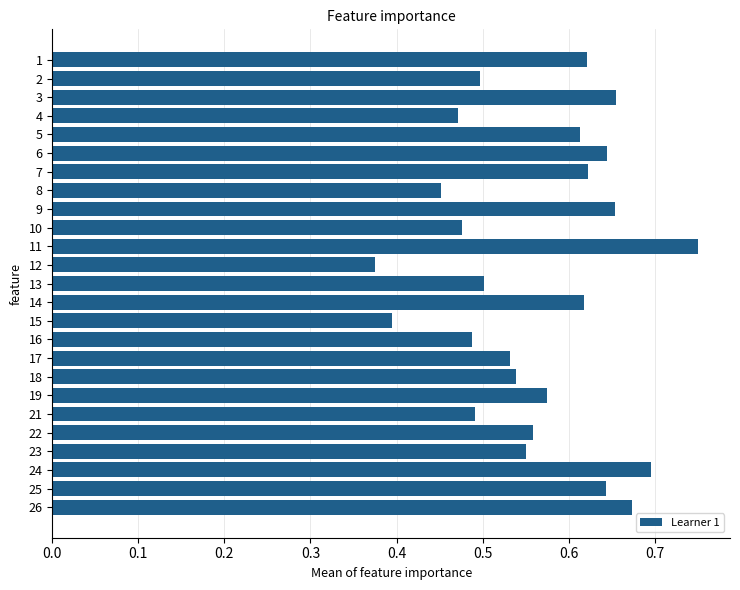

At which label is the value closest to 0?

12